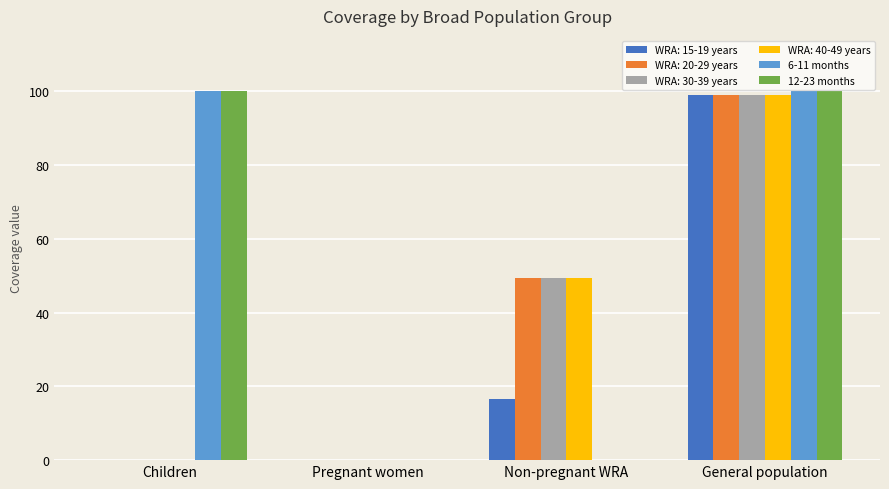

Are the bars grouped side by side (vs. stacked)?

Yes